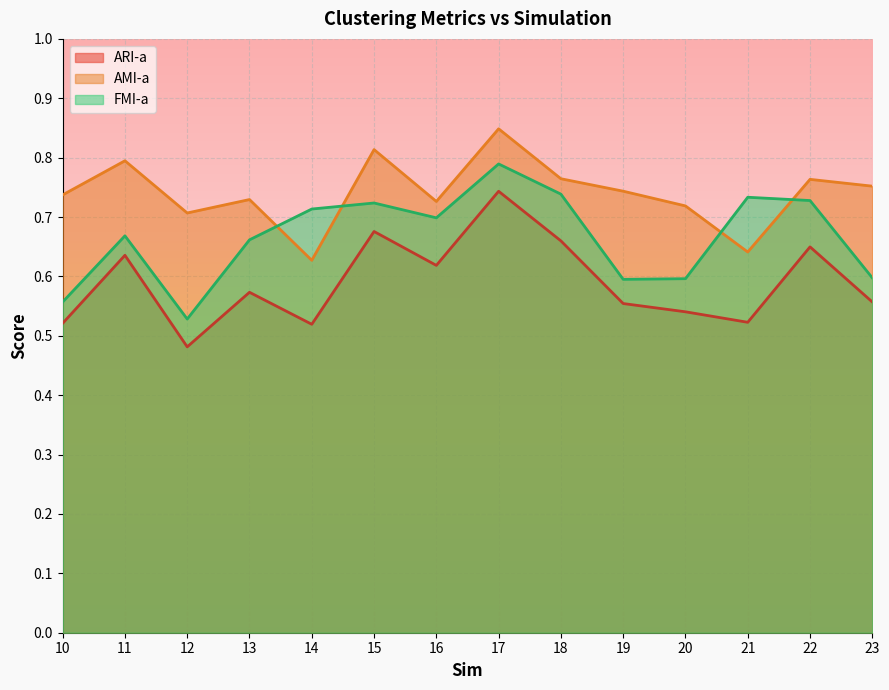

At which label is FMI-a closest to 0?

12